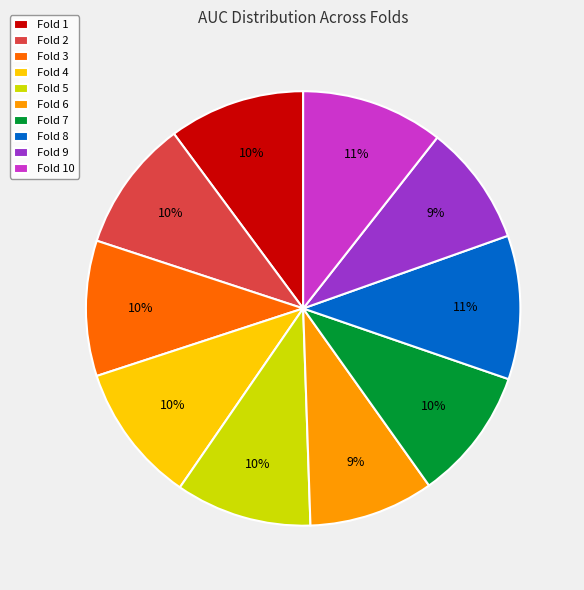

To the nearest percent, what portion does Fold 7 represent?

10%